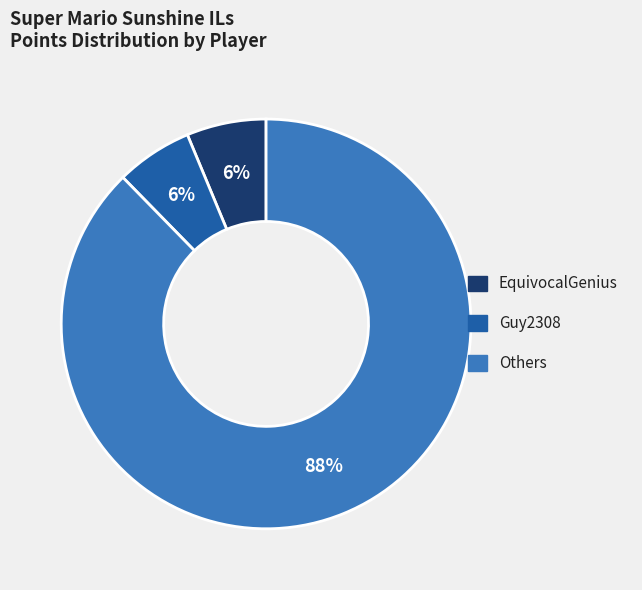

To the nearest percent, what is the average slice percentage?

33%